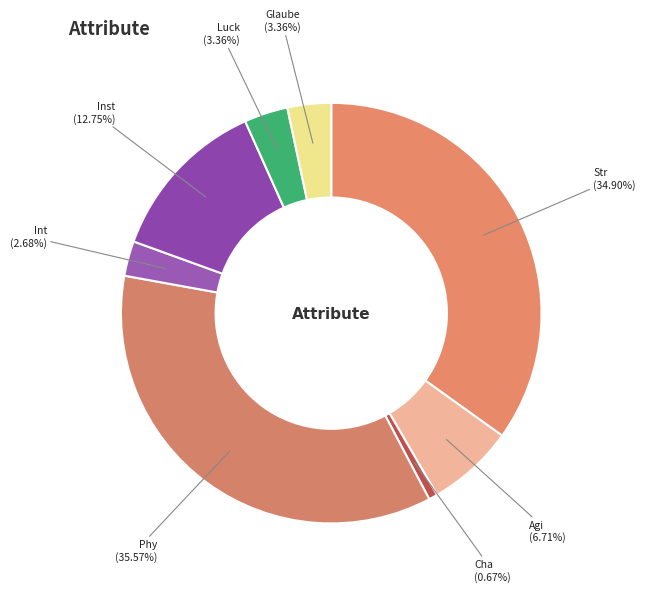

Which has a higher value, Inst (12.75%) or Cha (0.67%)?

Inst (12.75%)